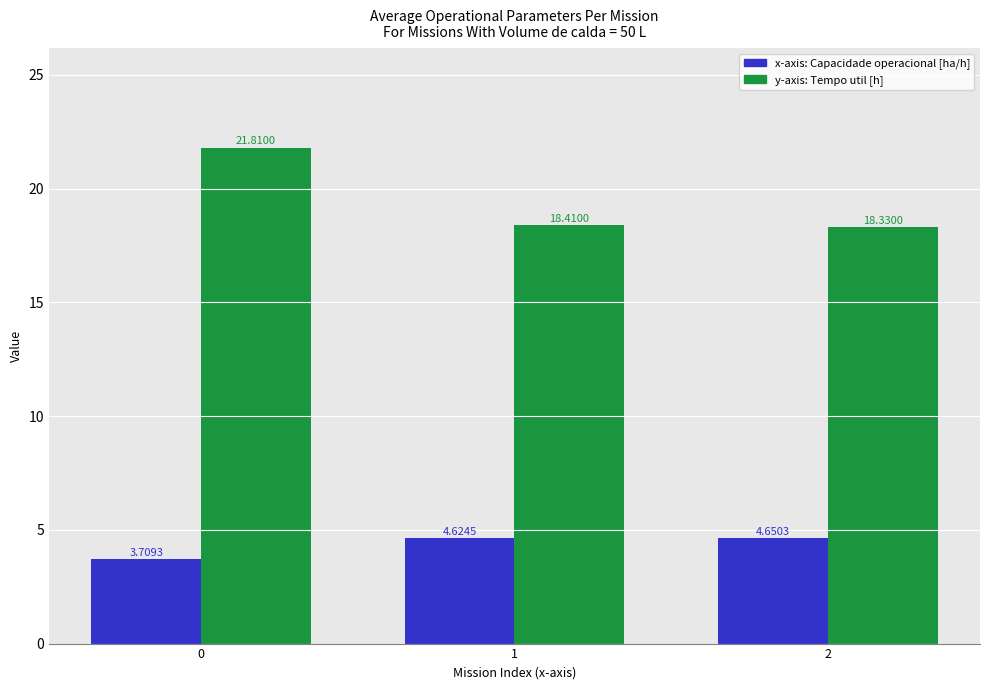

What is the total value across all series at 1?

23.0